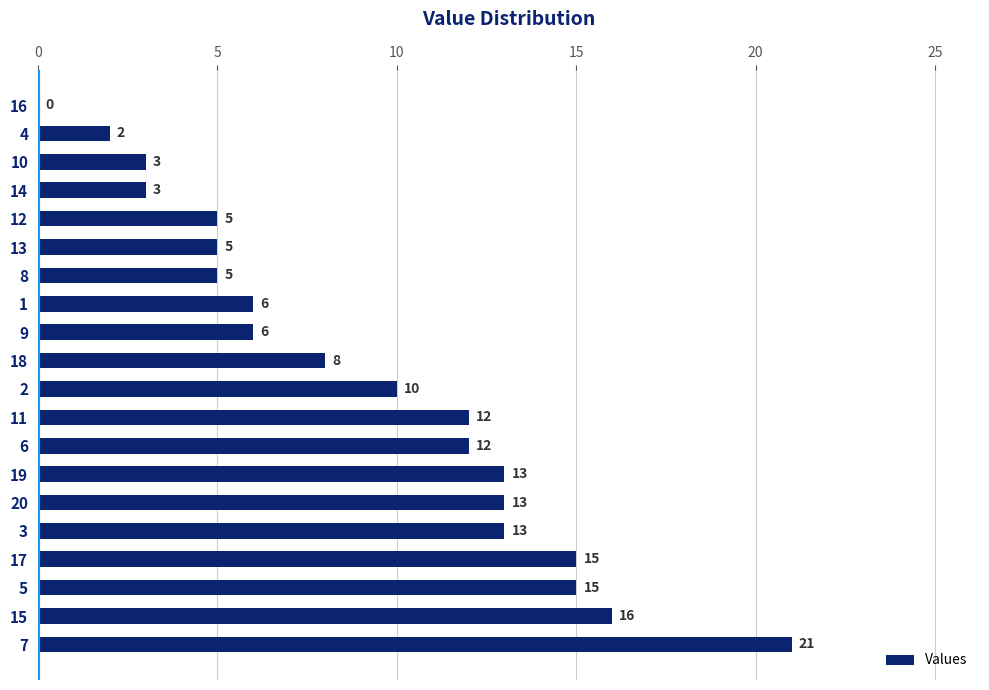

How many positive values are there?

19